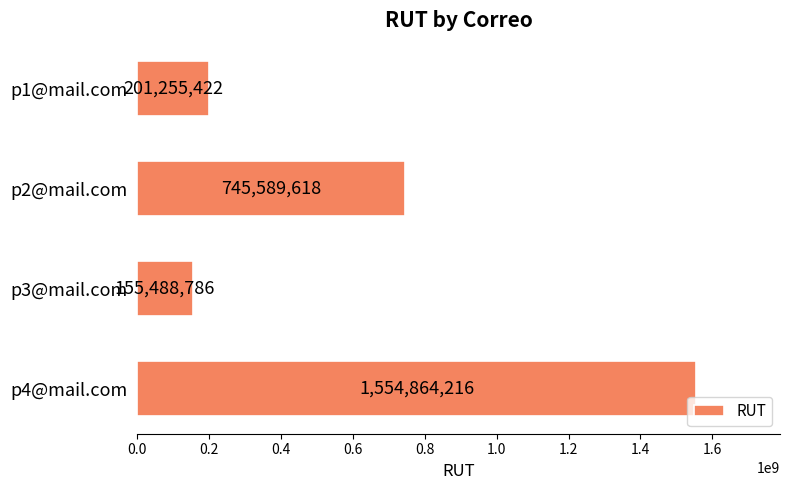

What is the approximate value at p2@mail.com, to the nearest 10?

745589620